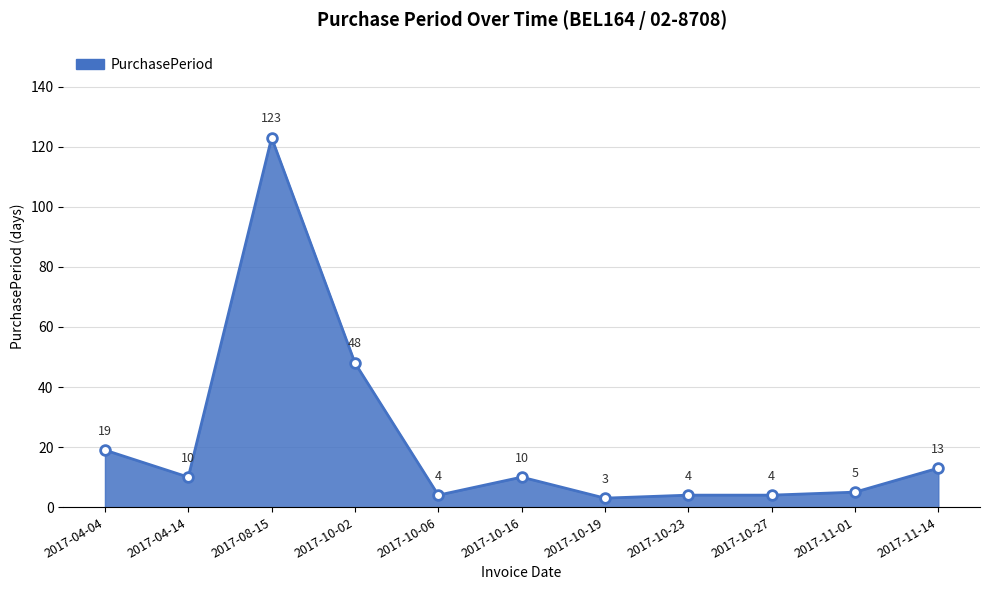

How many data points does each series have?

11